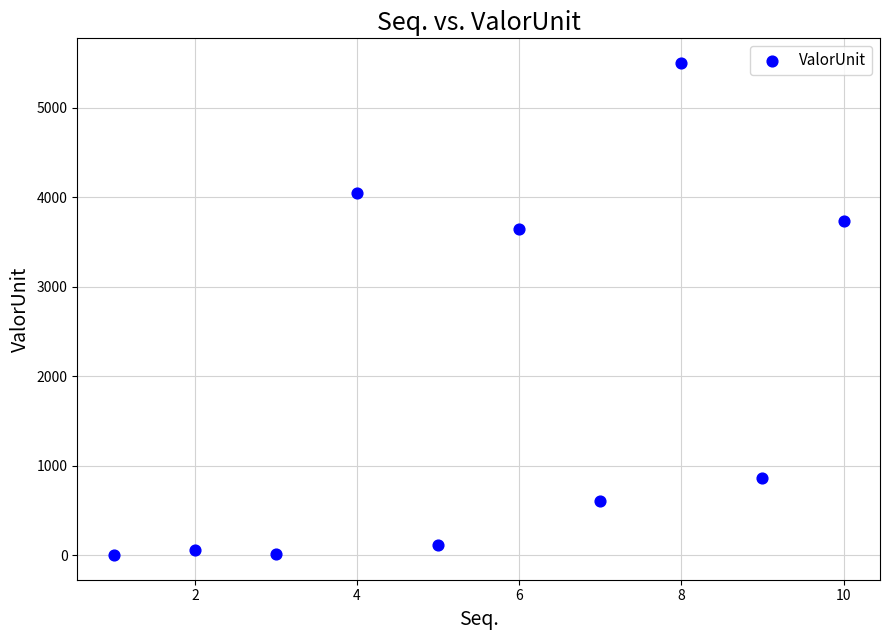

What is the range of X values (max minus min)?

9.0